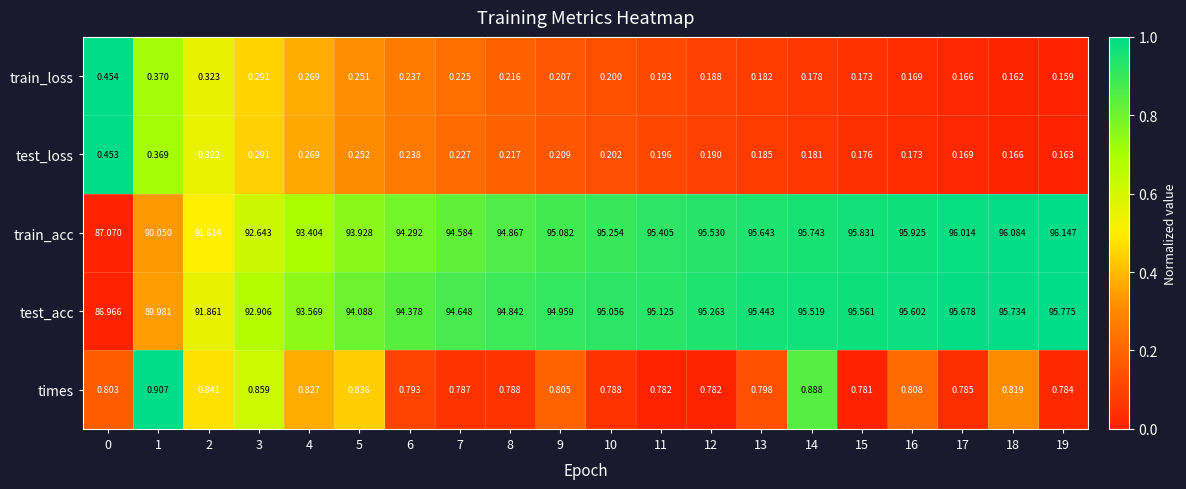

Rank the series at 18 from lowest to highest value.

train_loss, test_loss, times, test_acc, train_acc